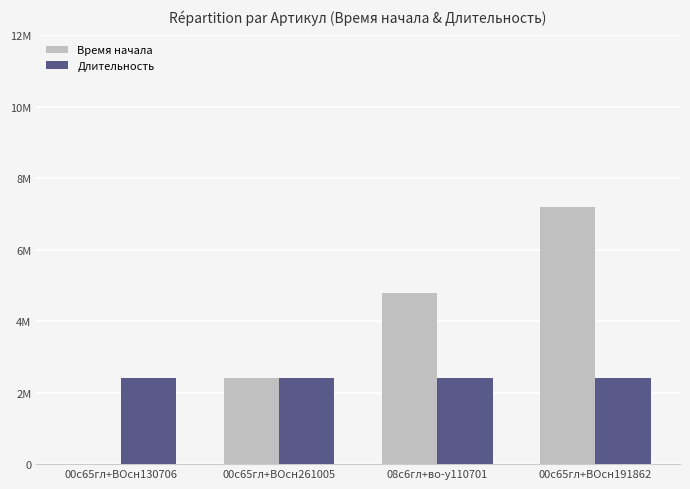

Which category has the highest value in the Время начала series?

00с65гл+ВОсн191862